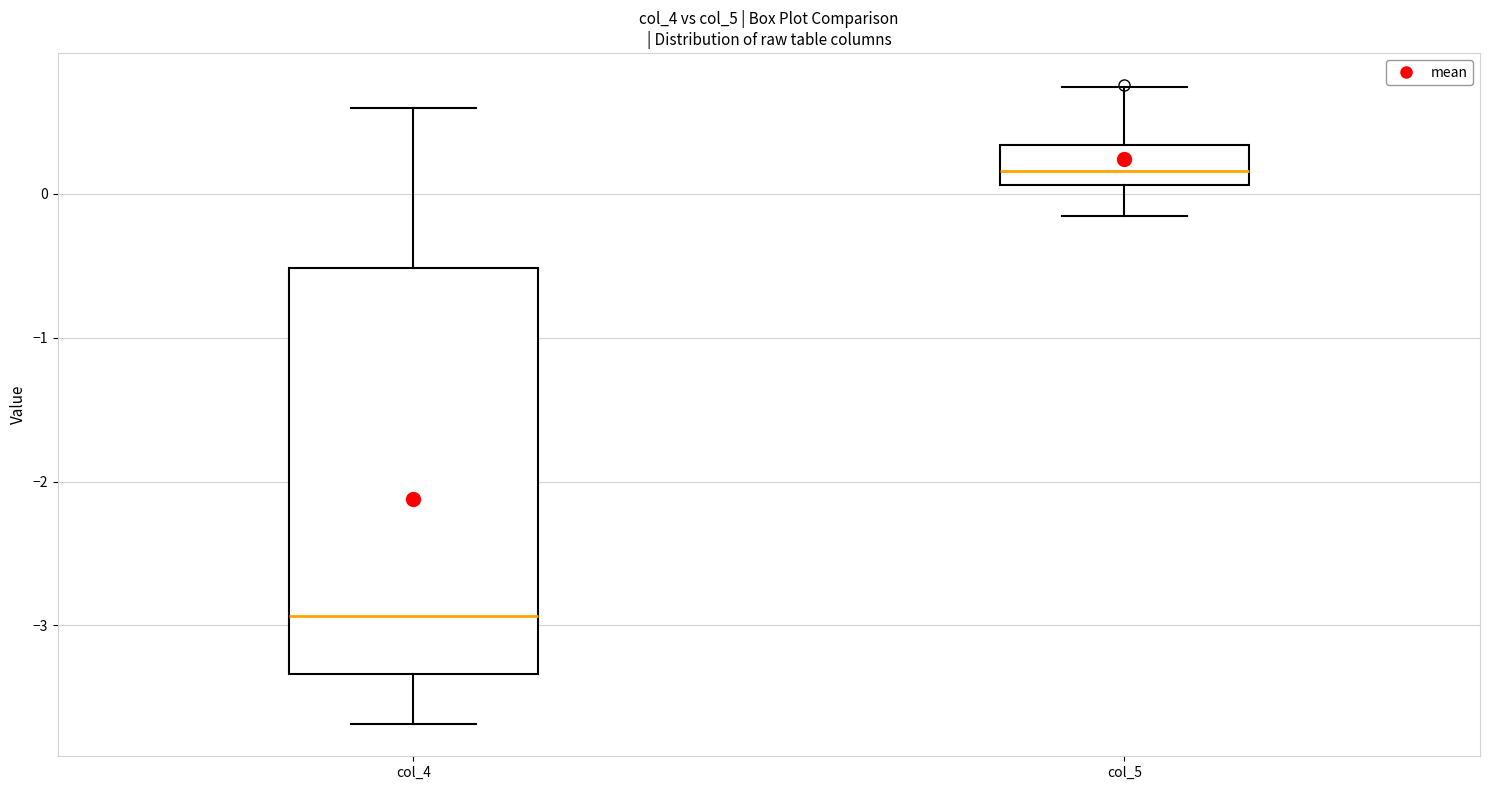

Where is the upper edge of the box for col_4 on the y-axis? The values are not printed on the chart, so give them approximately, as read against the axis.

-0.5